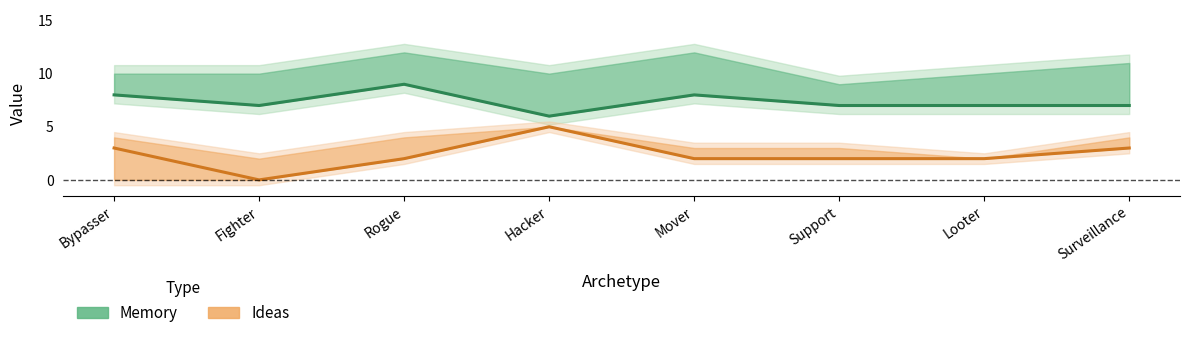

What is the maximum value shown in the chart?

9